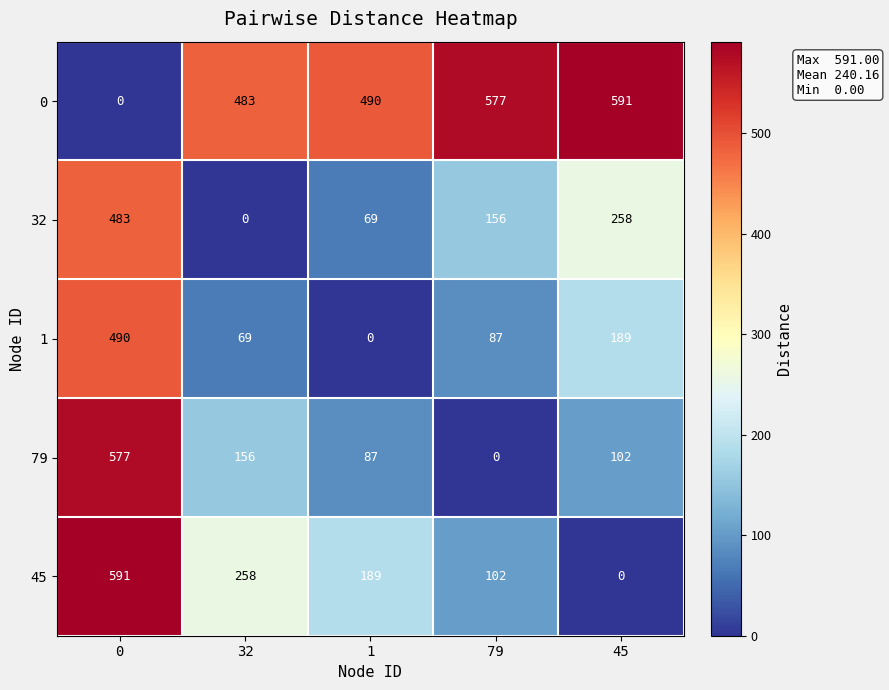

True or false: 0 has a value of 483 at 32.

True